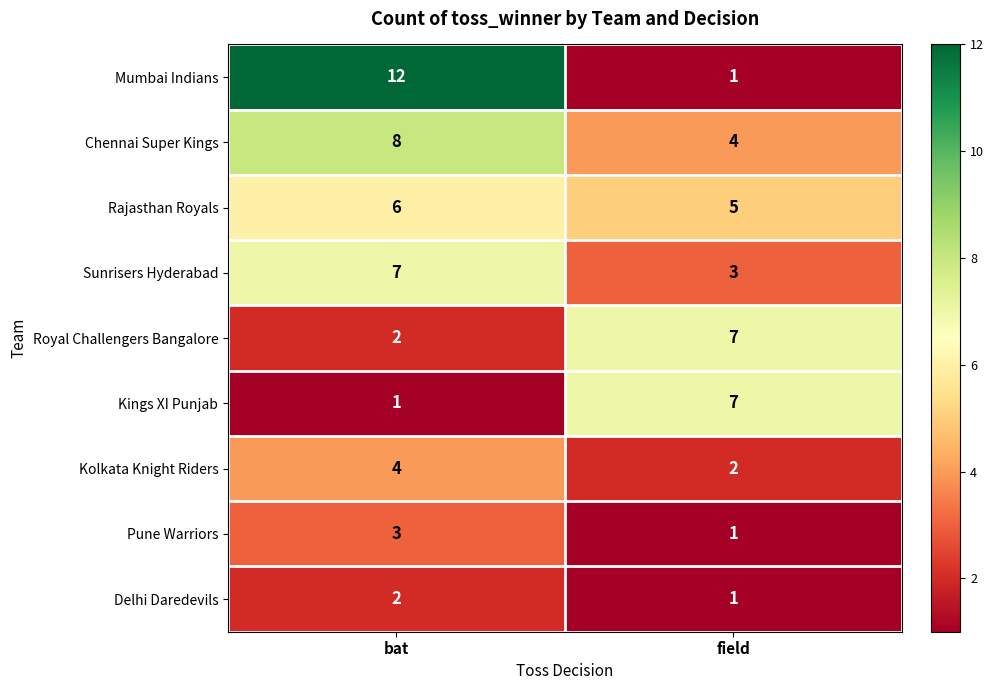

List the labels in order of Mumbai Indians value, largest first.

bat, field